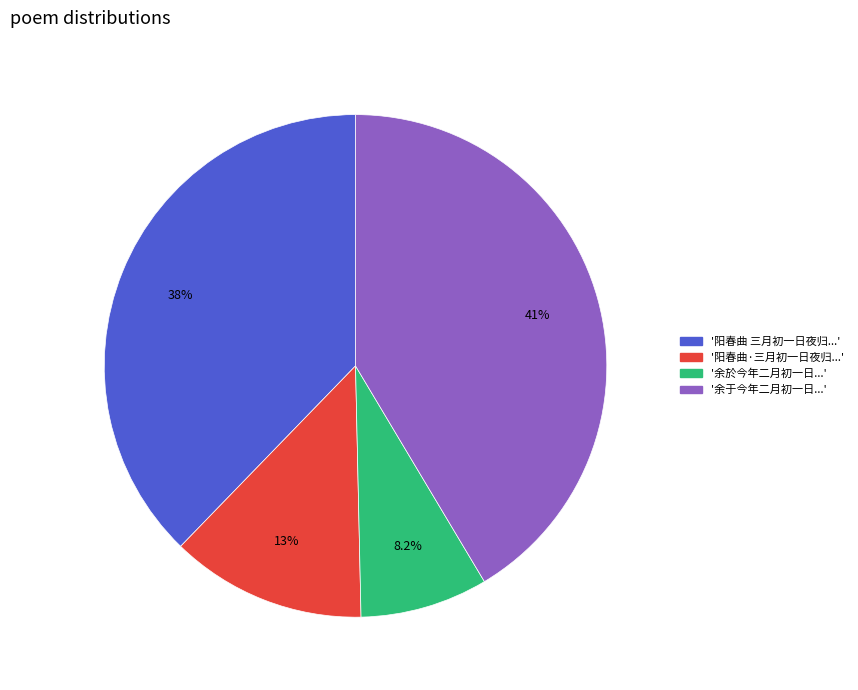

How many segments does this pie chart have?

4